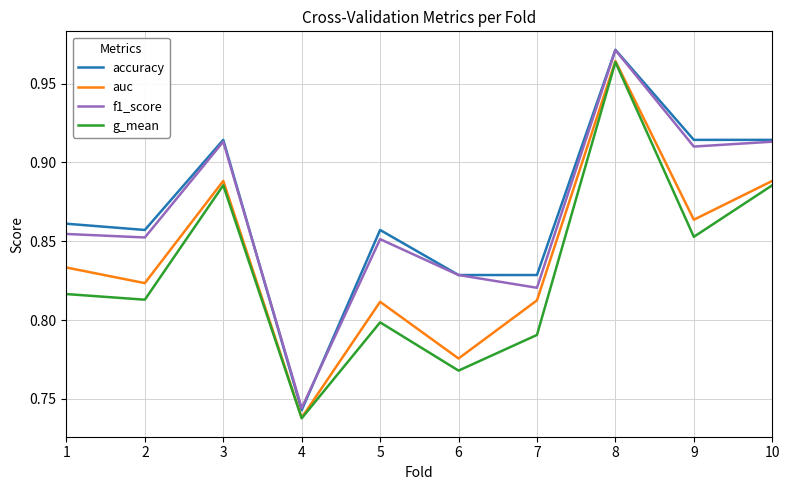

At which label does accuracy reach its peak?

8